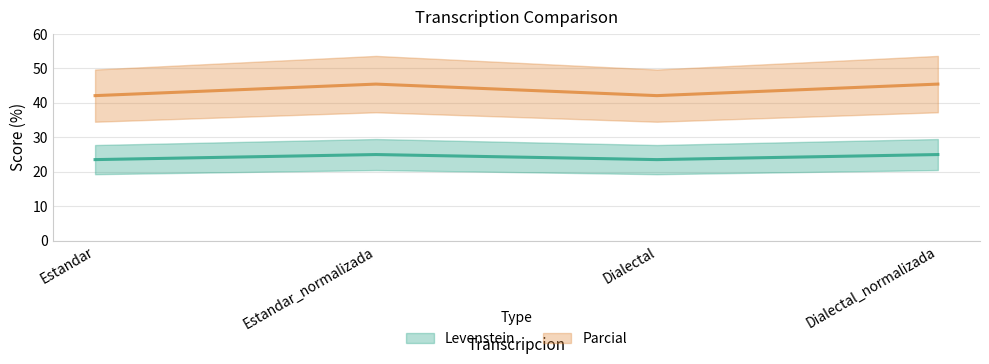

What are all the series names shown in the legend?

Levenstein (line), Parcial (line)